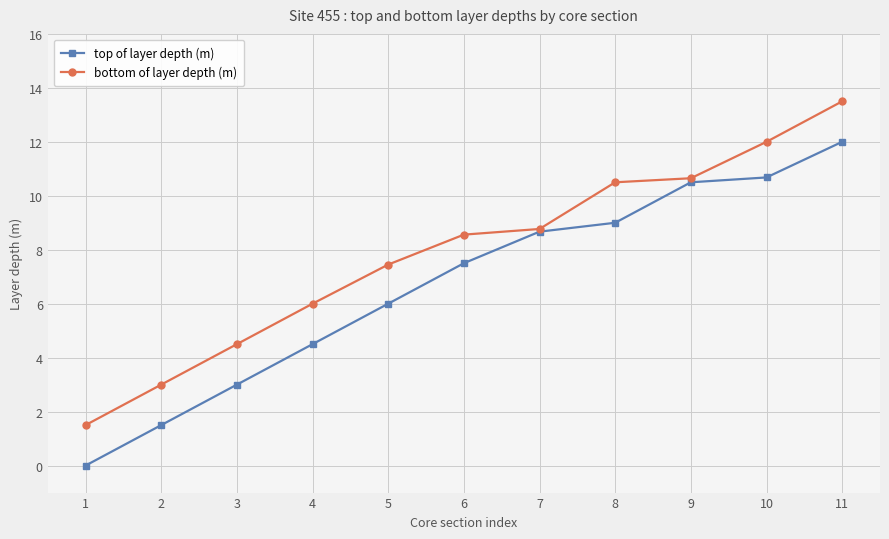

Reading left to right, what are all the values shown in this chart?

top of layer depth (m): 1=0.0	2=1.5	3=3.0	4=4.5	5=6.0	6=7.5	7=8.7	8=9.0	9=10.5	10=10.7	11=12.0
bottom of layer depth (m): 1=1.5	2=3.0	3=4.5	4=6.0	5=7.5	6=8.6	7=8.8	8=10.5	9=10.7	10=12.0	11=13.5